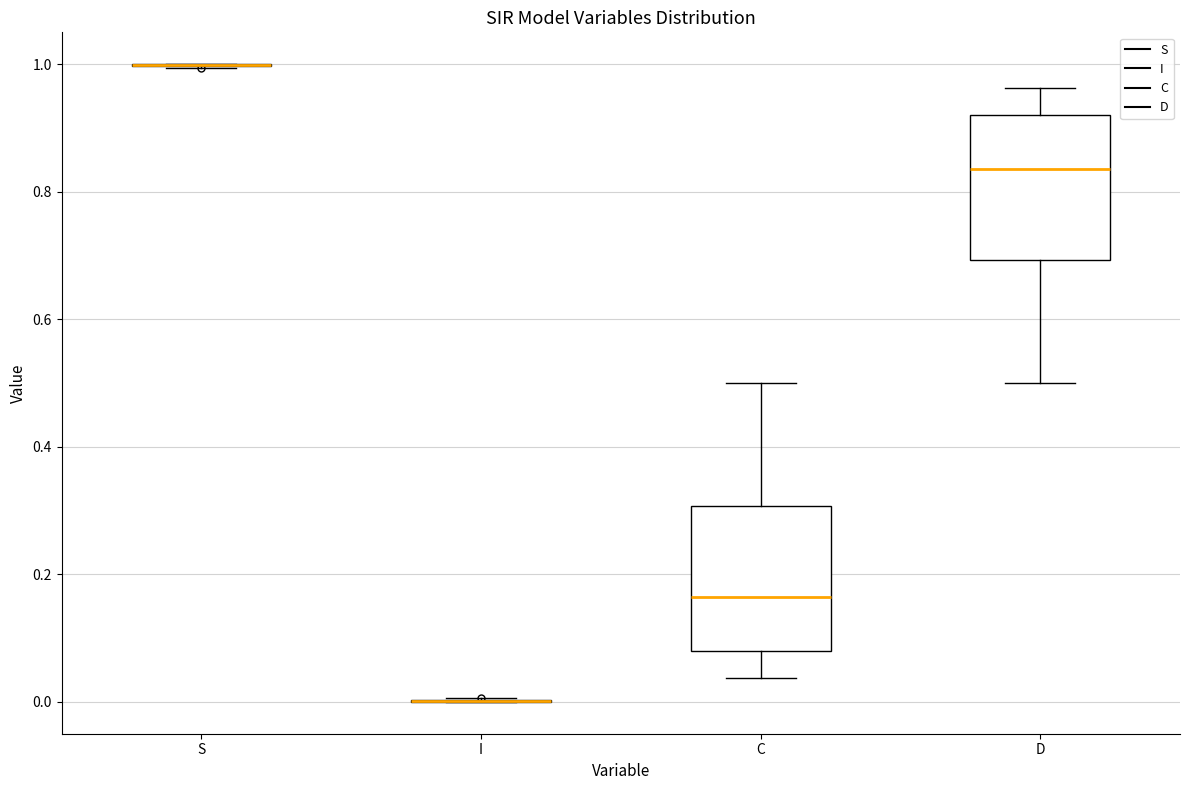

Reading left to right, read every box against the y-axis: the position of its median line, the range the box covers, and the ends of its whiskers. The values are not printed on the chart, so give them approximately, as read against the axis.

S: box collapsed to a line at 1.00, whiskers 1.00 to 1.00
I: box collapsed to a line at 0.00, whiskers 0.00 to 0.00
C: median 0.16, box 0.08 to 0.30, whiskers 0.04 to 0.50
D: median 0.84, box 0.70 to 0.92, whiskers 0.50 to 0.96